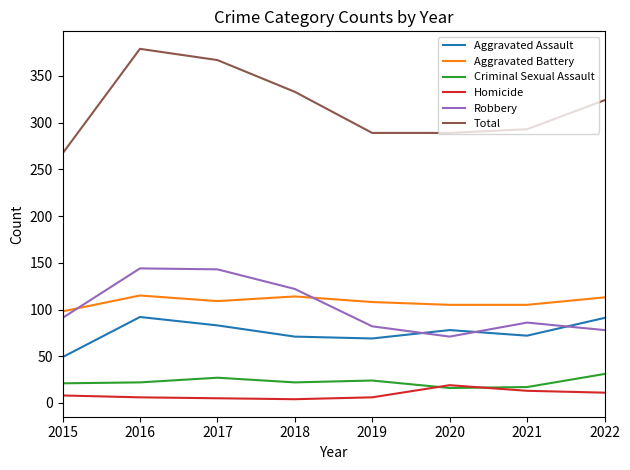

What is the total value across all series at 2021?

586